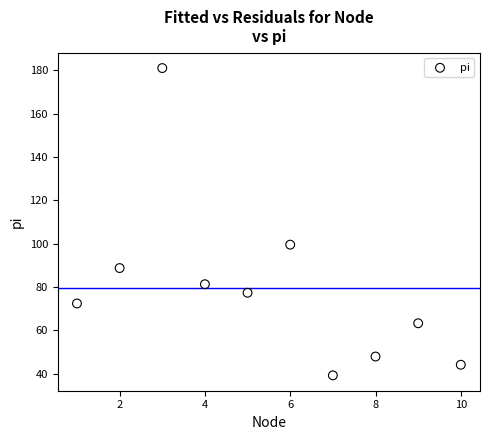

What is the range of Y values (max minus min)?

141.8